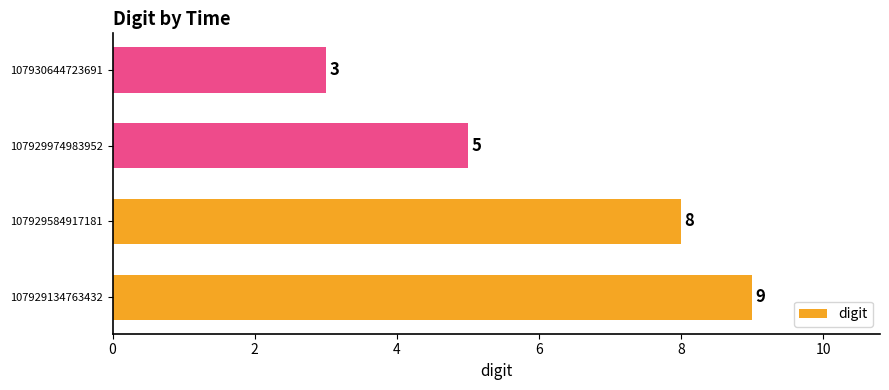

How many bars are there in total?

4